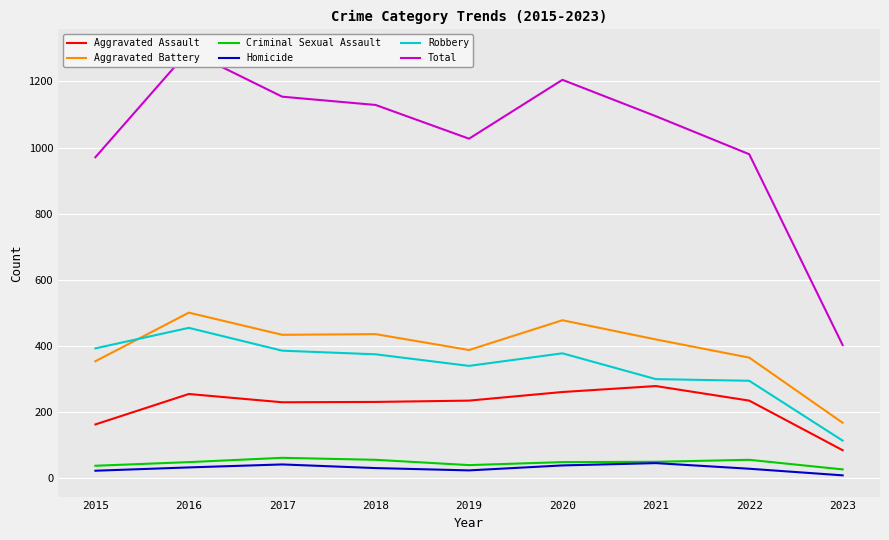

What is the difference between the maximum and minimum values in the Robbery series?

341